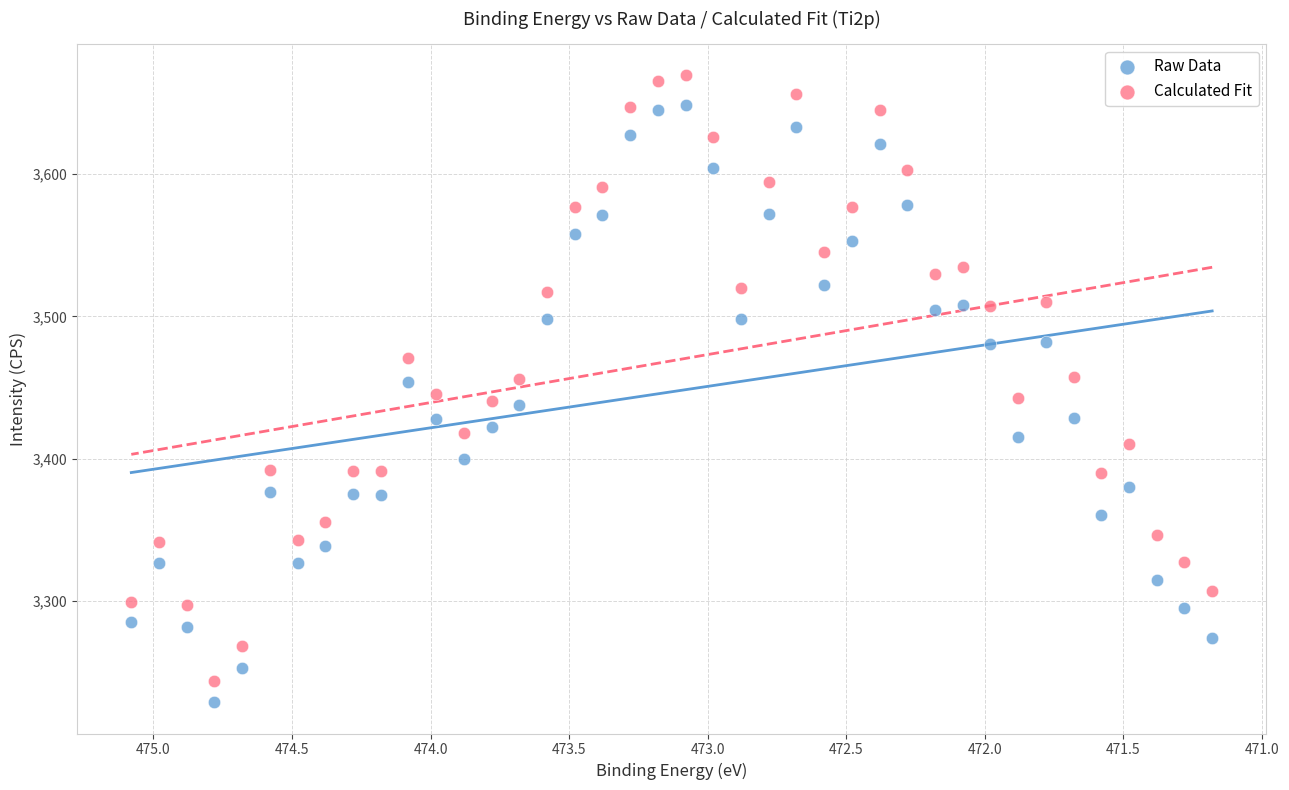

Across all data points, what is the range of Y values (max minus min)?

440.8